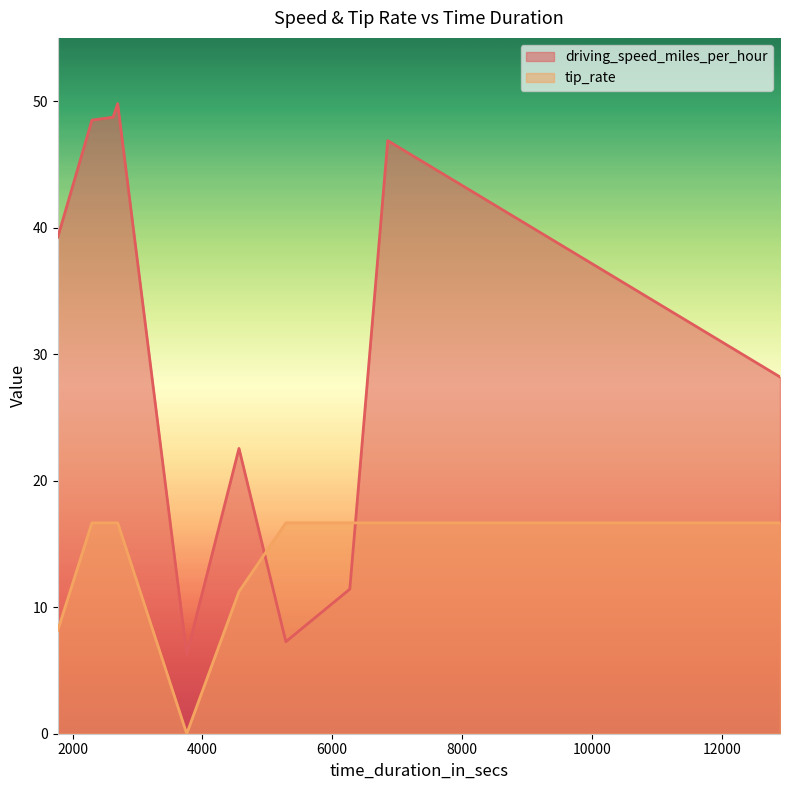

True or false: driving_speed_miles_per_hour has a value of 7.3 at 5286.

True